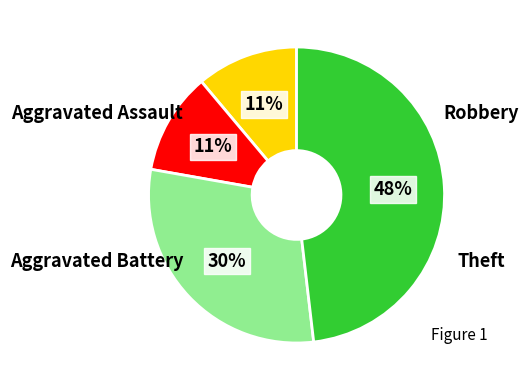

Is there a majority slice in this chart?

No